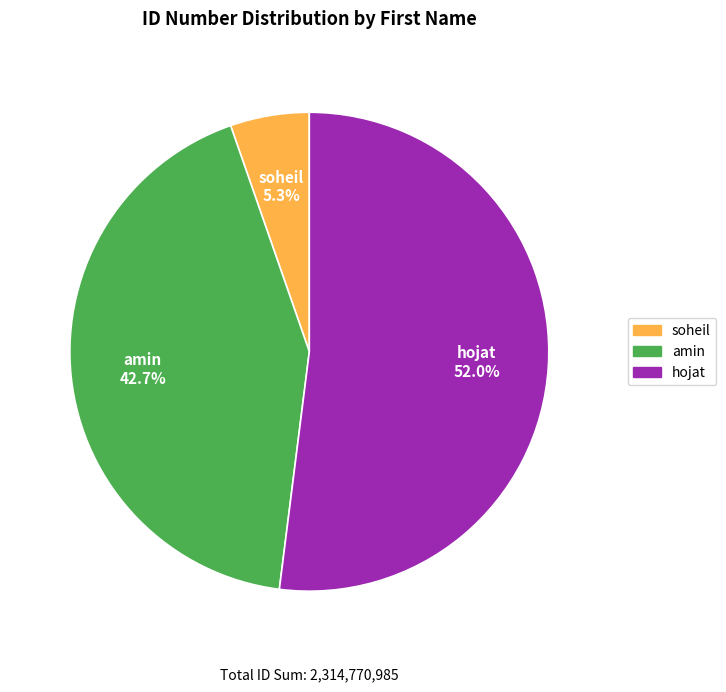

To the nearest percent, what portion does soheil represent?

5%